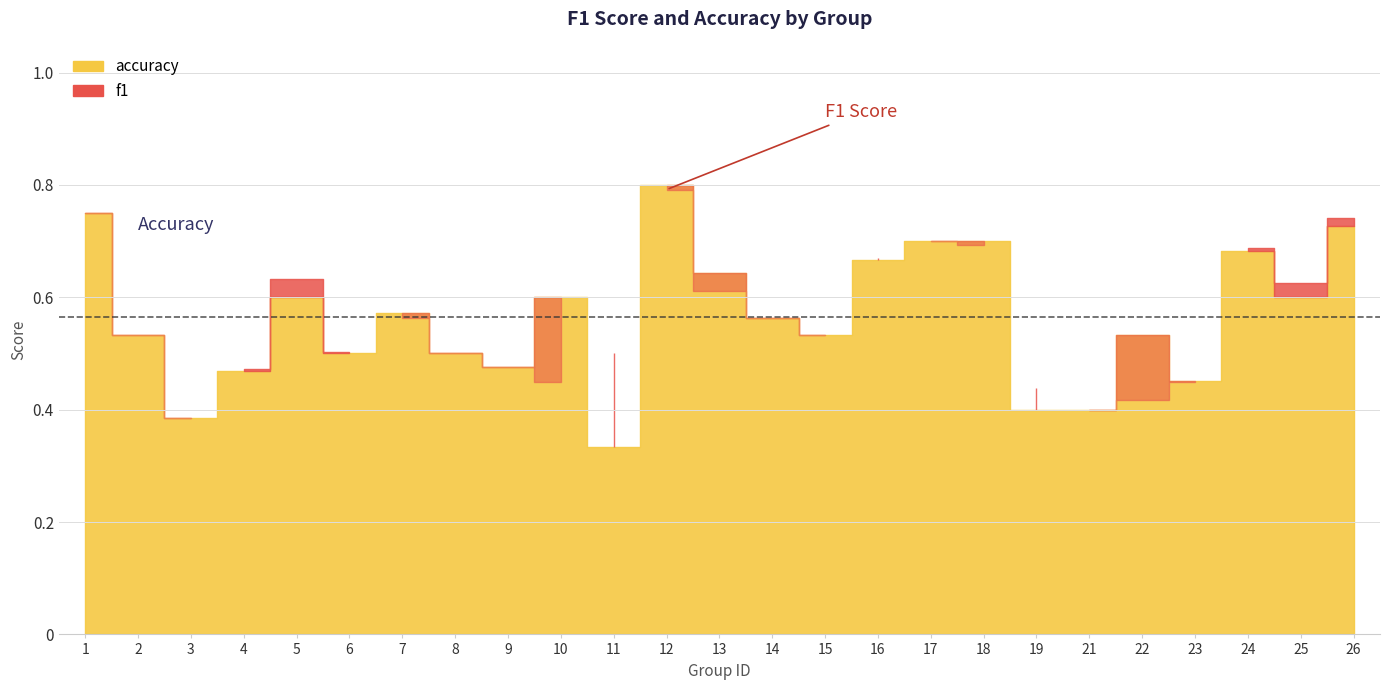

Where is accuracy nearest to the value 0?

11